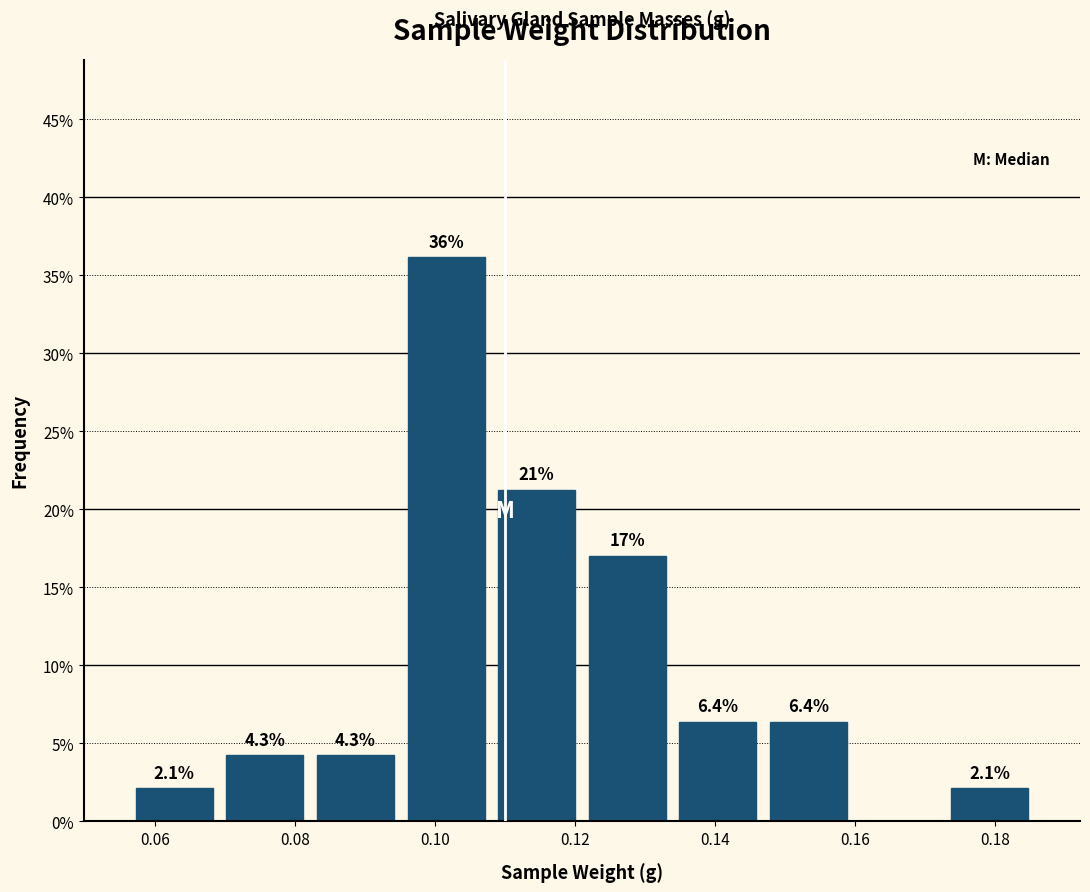

Over which range of the x-axis is the bar tallest?

0.096 to 0.108